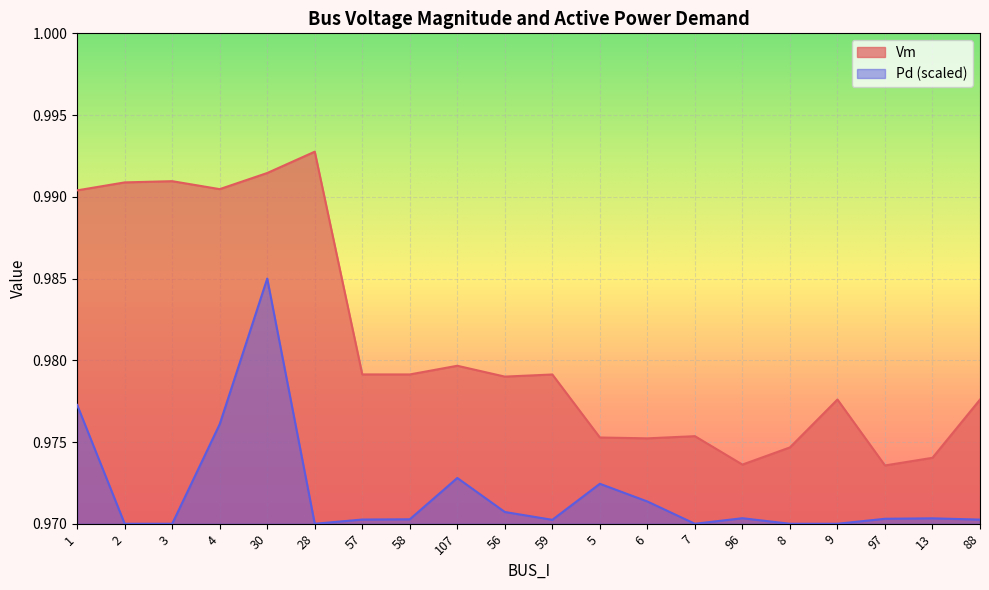

At which category does Pd reach its first local valley?

28